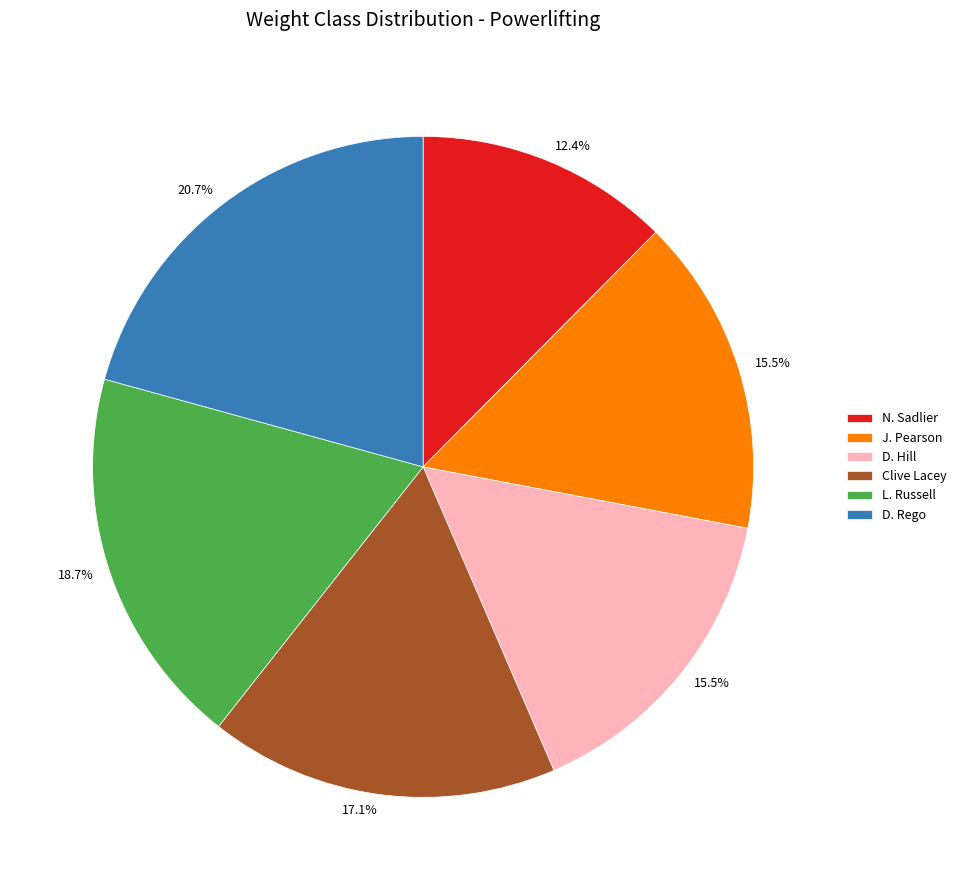

To the nearest percent, what is the average slice percentage?

17%